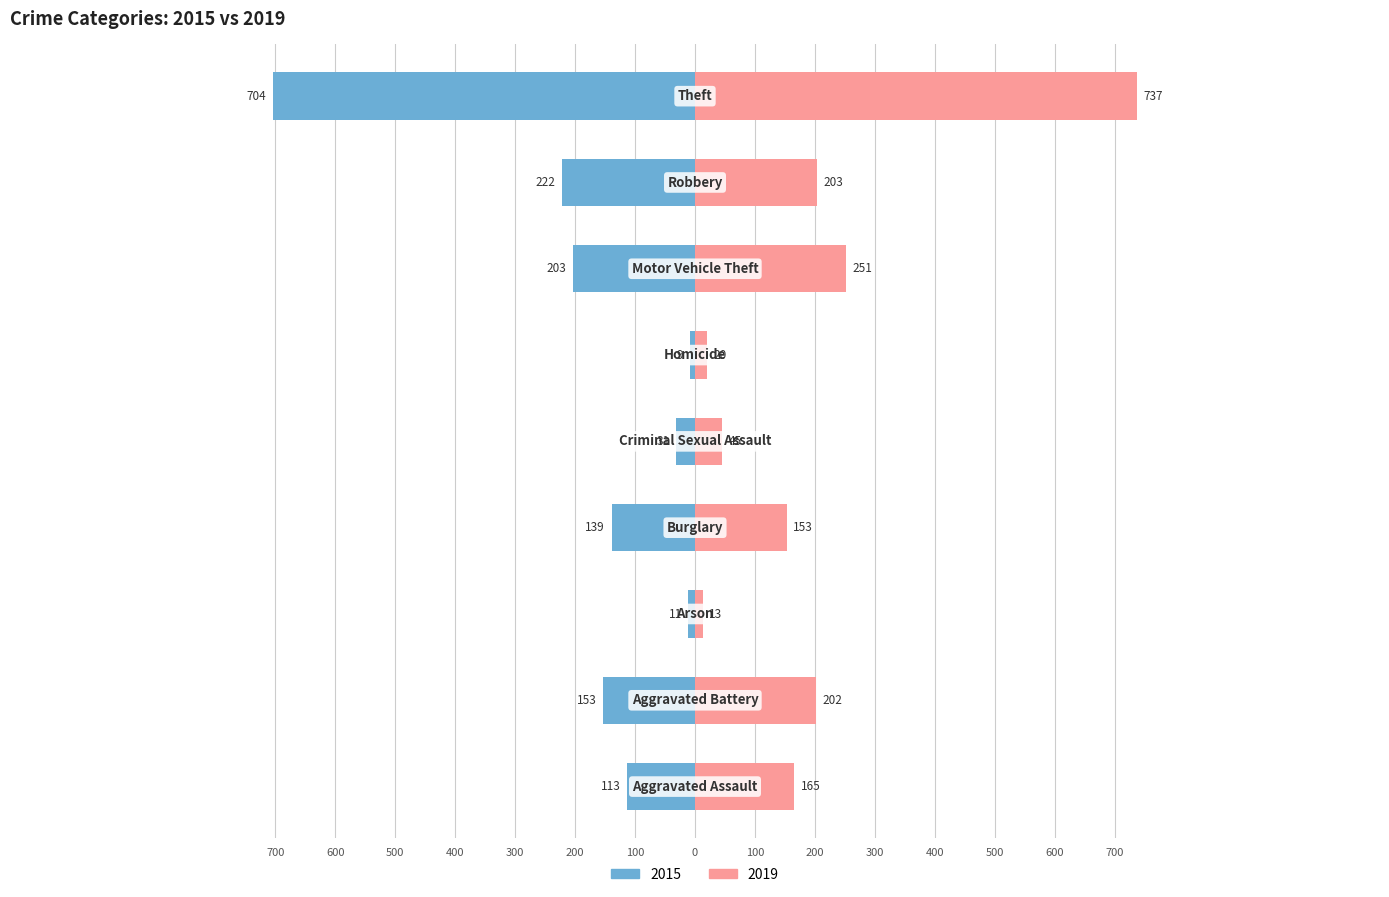

Is the value of 2015 at Burglary greater than the value of 2019 at Theft?

No